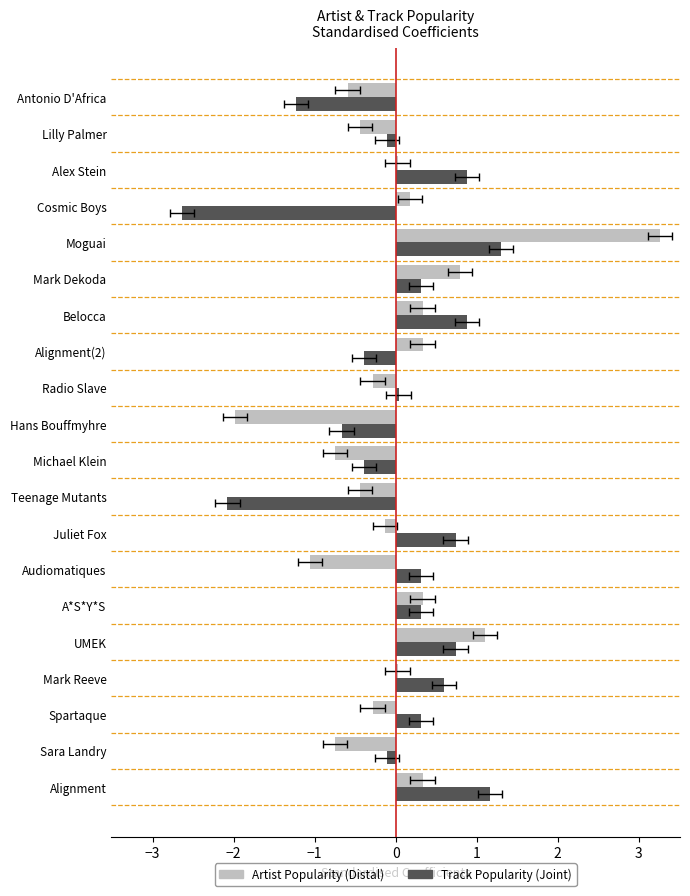

How many values in the Artist Popularity (Distal) series are below 0?

10